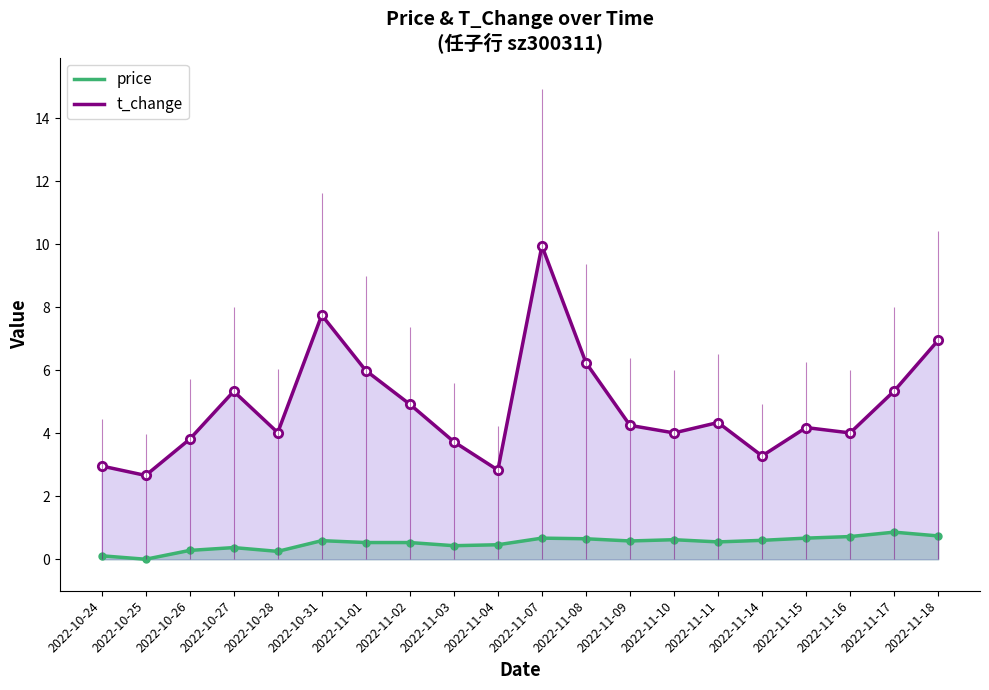

What is the label of the 3rd point from the right?

2022-11-16